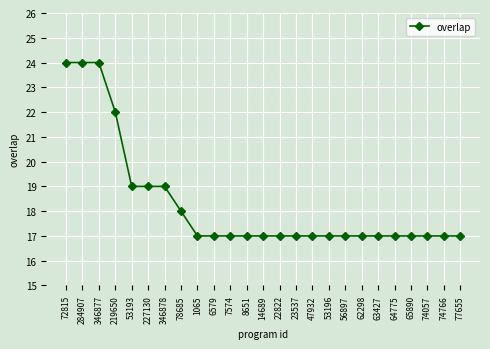

True or false: the data shows 7 at 47932.

False